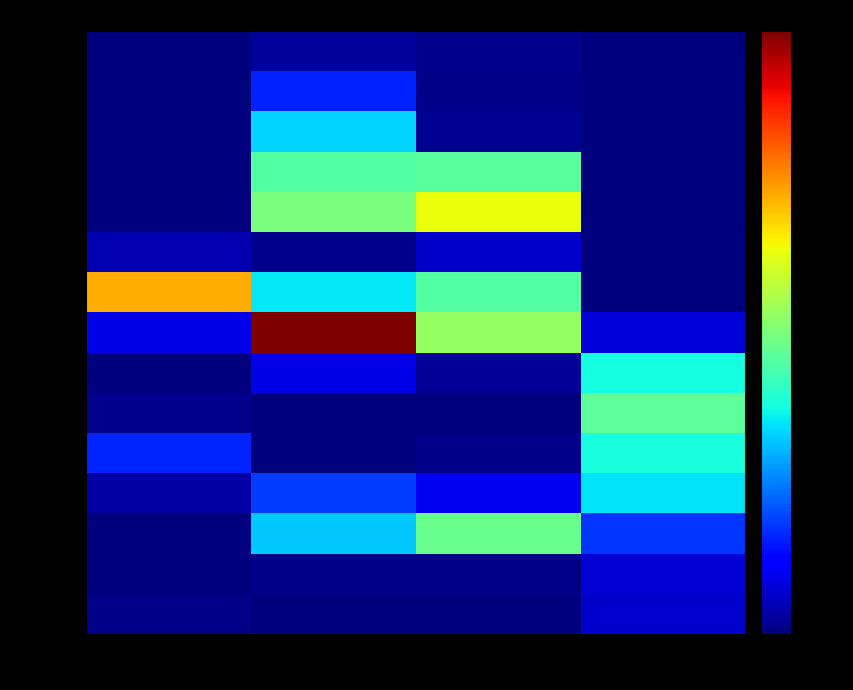

What is the total value across all series at col_2?

0.1